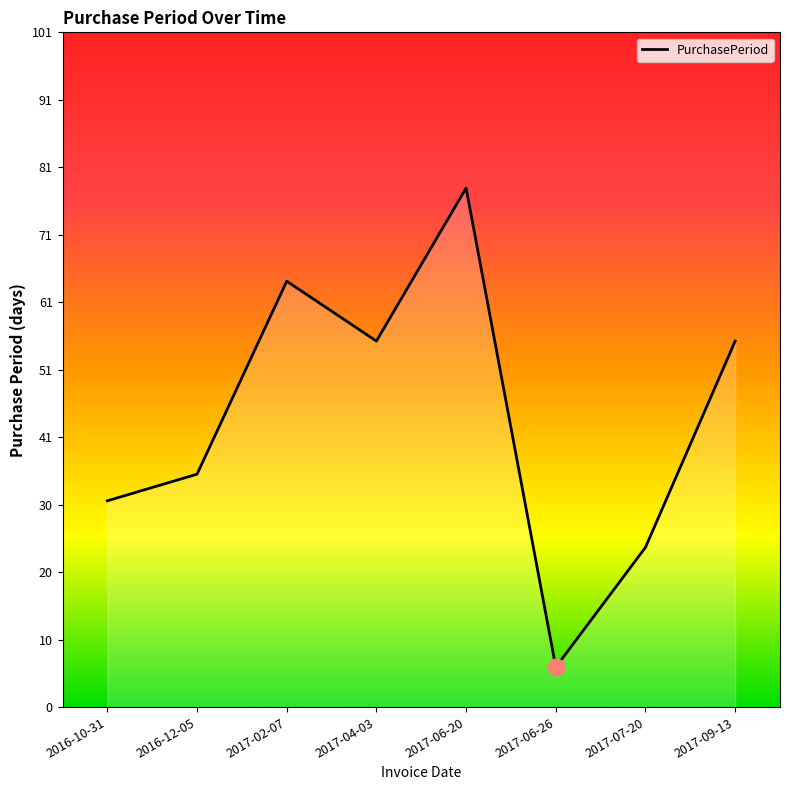

Where does the data first go above 55?

2017-02-07